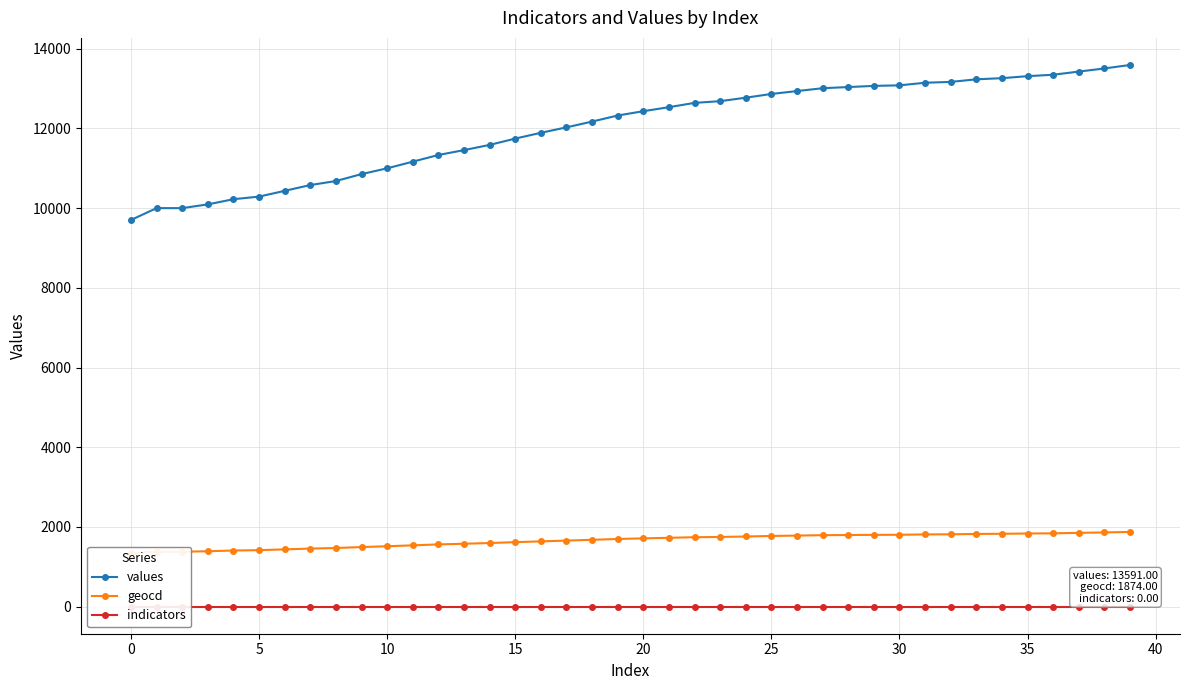

Is it true that geocd equals 1698 at 19?

True